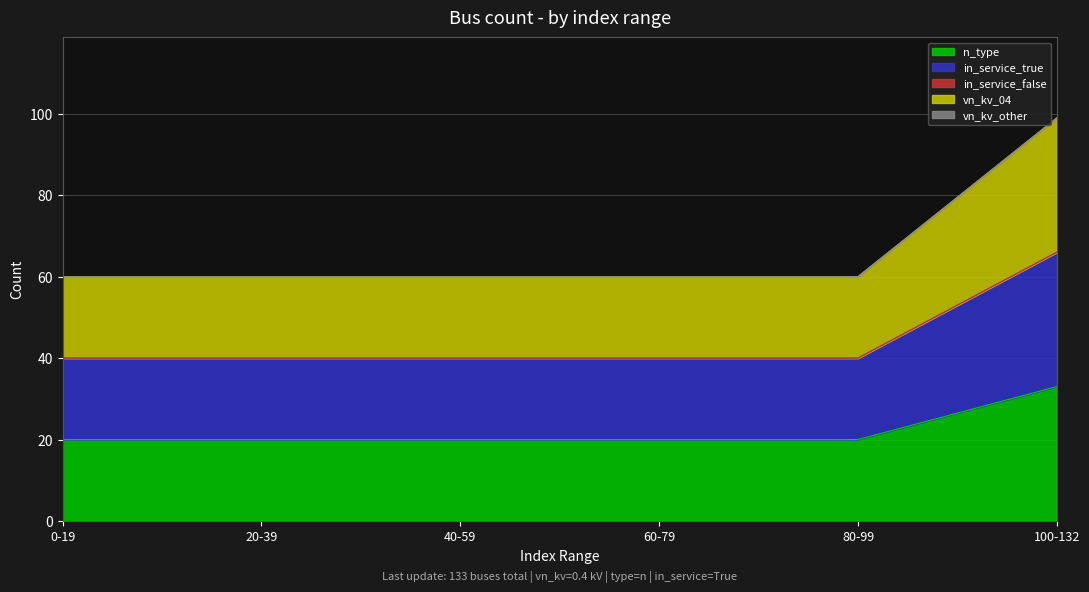

Does the chart have visible grid lines?

Yes